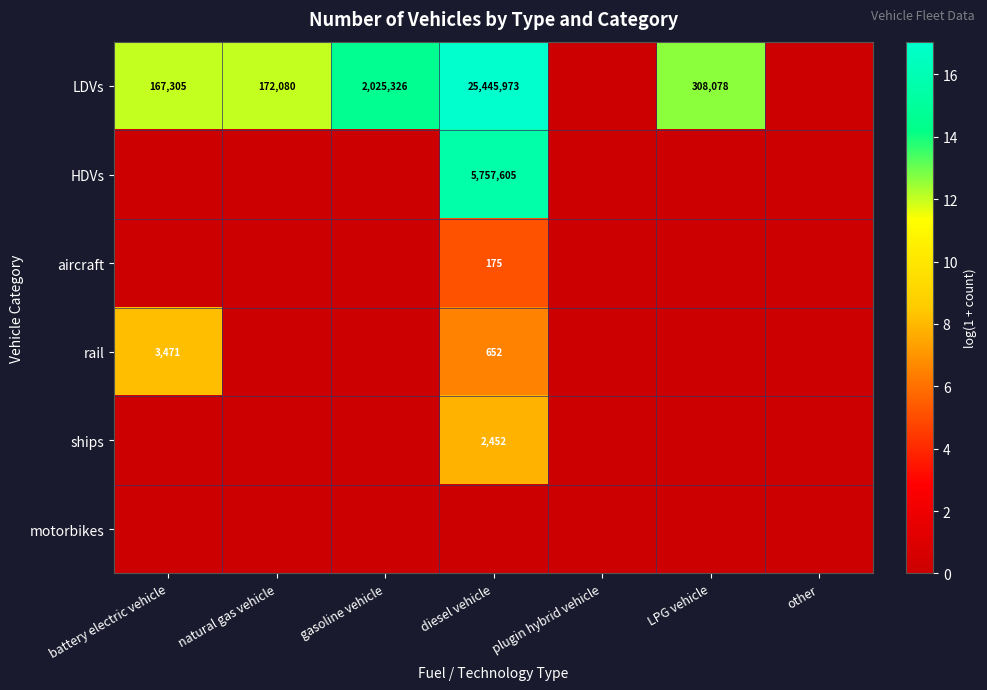

True or false: LDVs has a value of 45151124 at diesel vehicle.

False